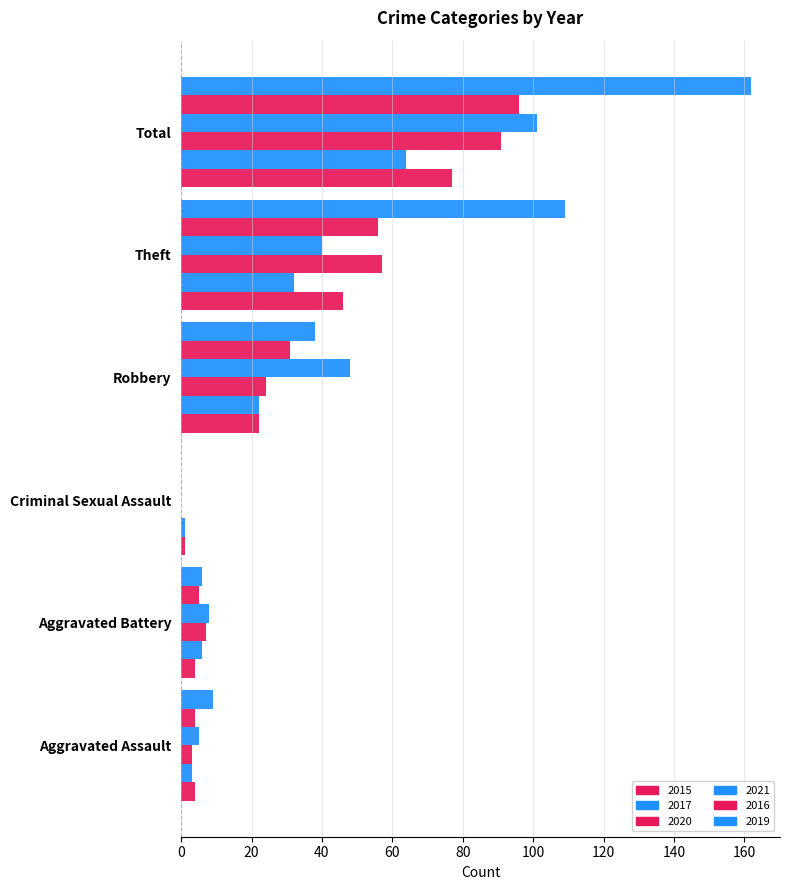

How many data points does each series have?

6